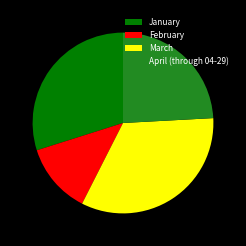

Do January and April (through 04-29) together represent more than half of the pie?

Yes